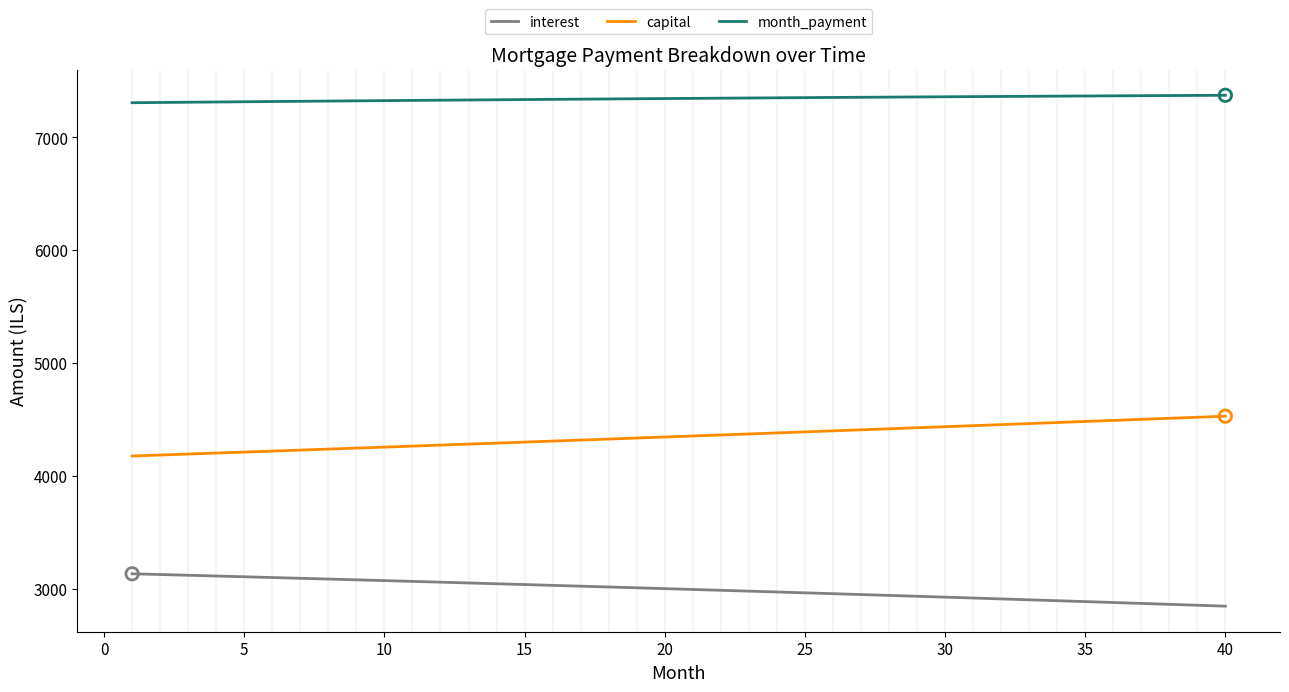

What are all the series names shown in the legend?

interest, capital, month_payment